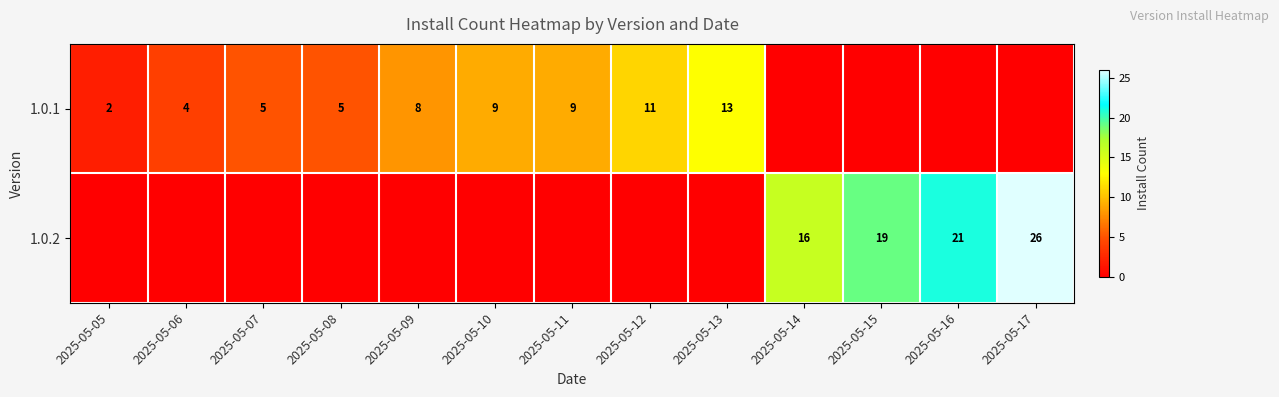

True or false: 1.0.2 has a value of 31 at 2025-05-15.

False